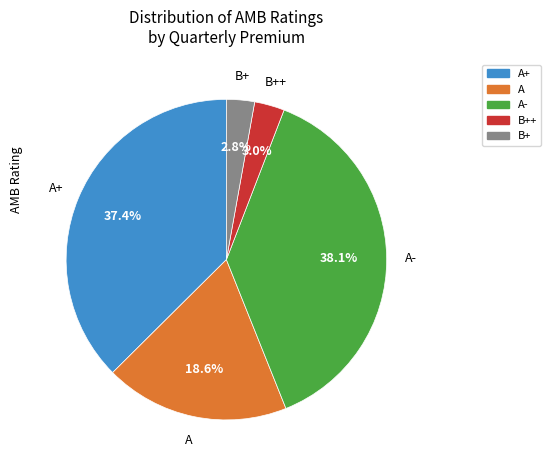

Is there a majority slice in this chart?

No